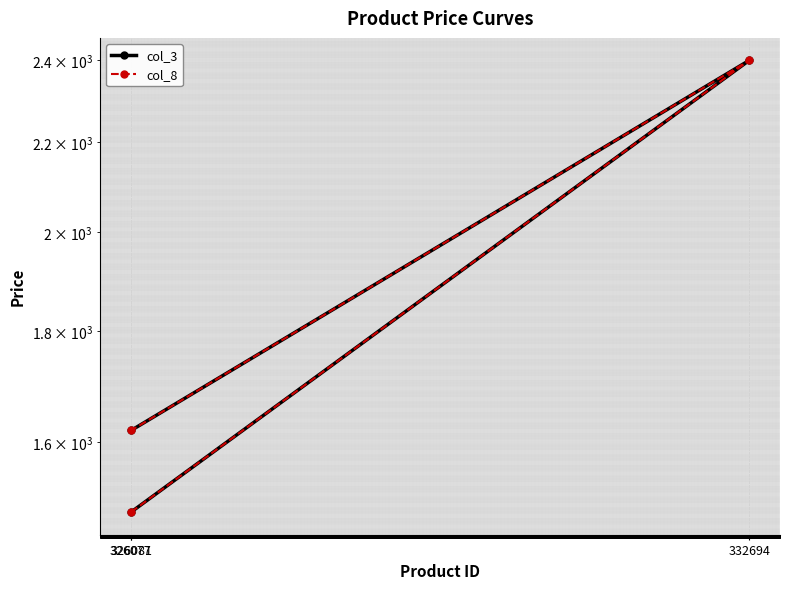

At which category does the chart reach its peak across all series?

332694